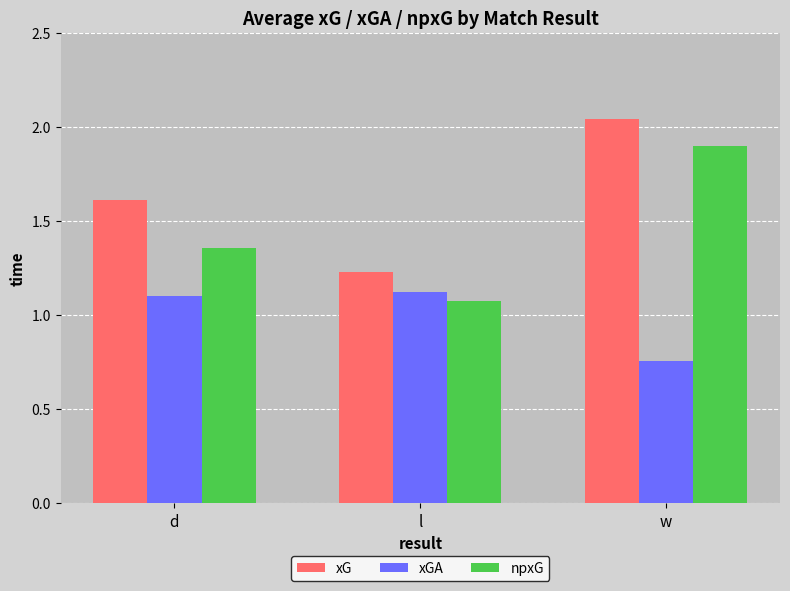

Where is xGA nearest to the value 0?

w